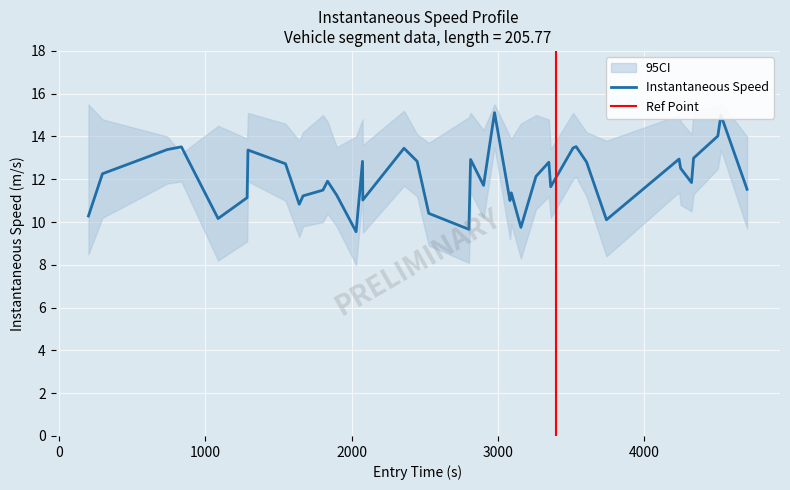

How many values are below 12?

20